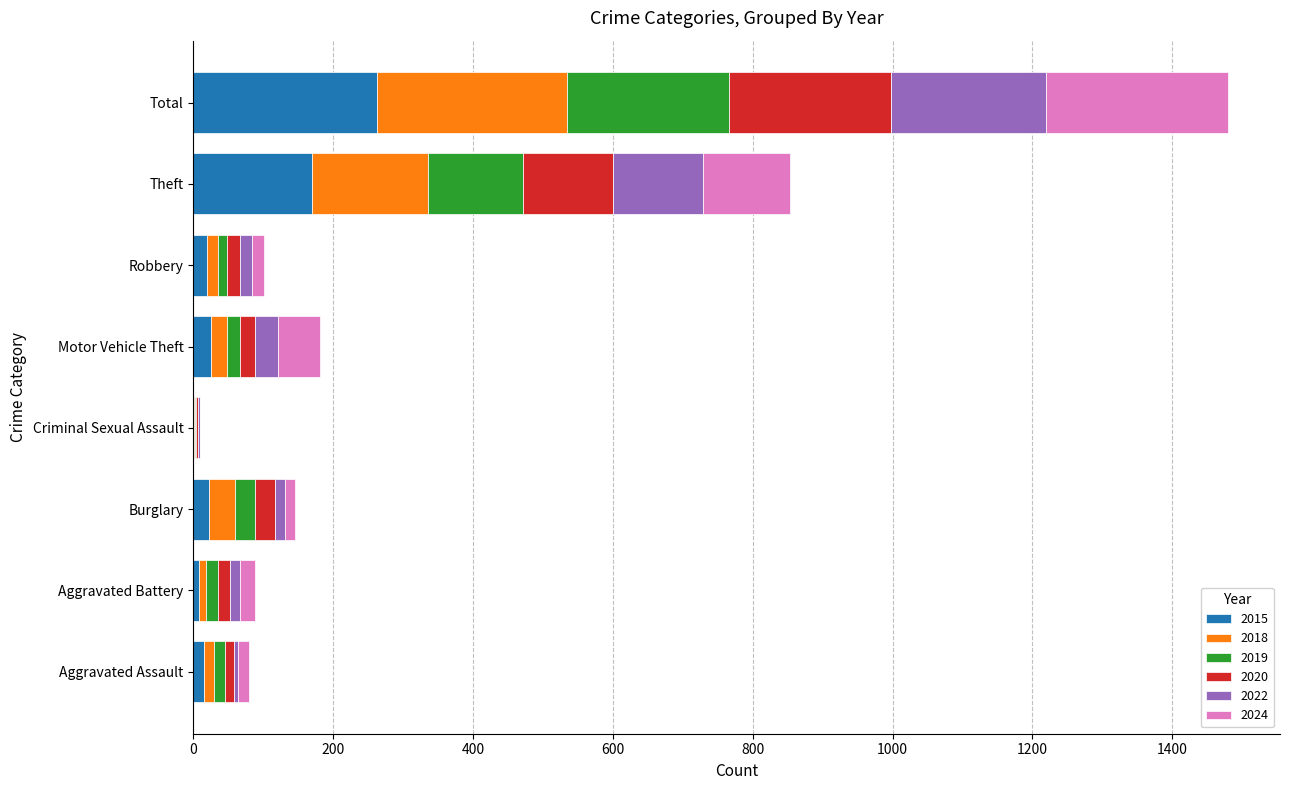

What is the maximum value for 2015?

263